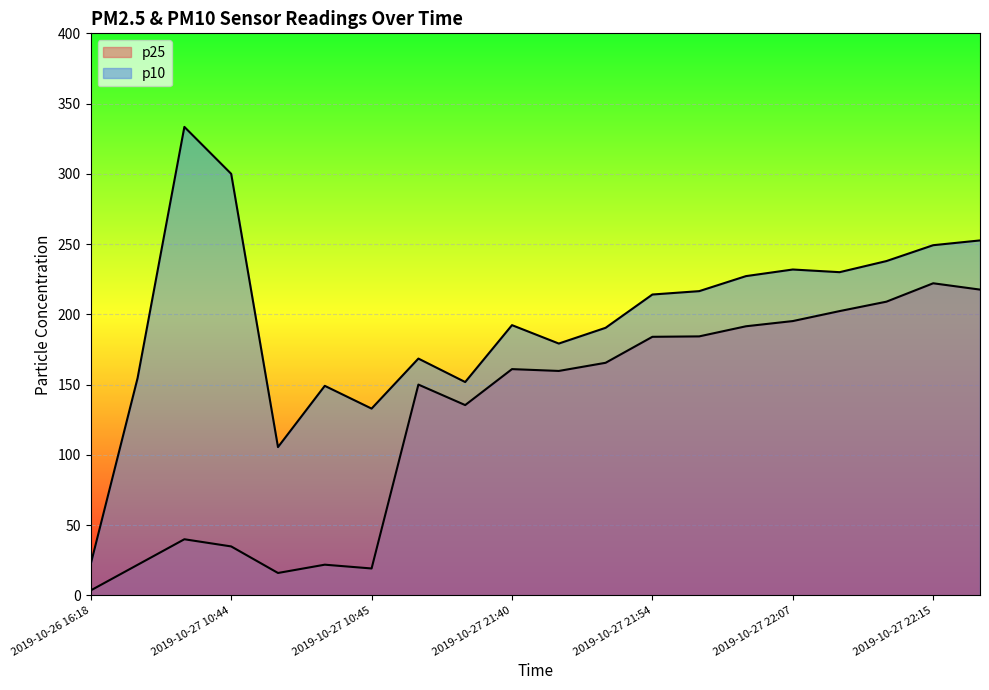

Which category has the highest value in the p10 series?

2019-10-27 10:43